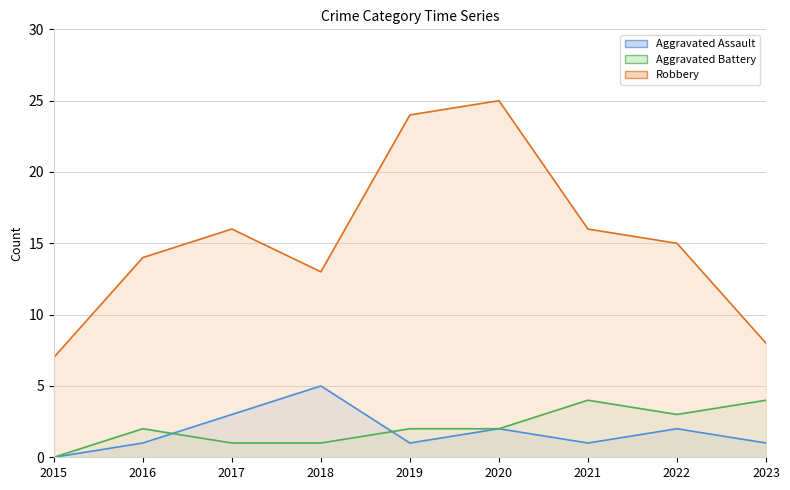

Which series has the largest total across all categories?

Robbery